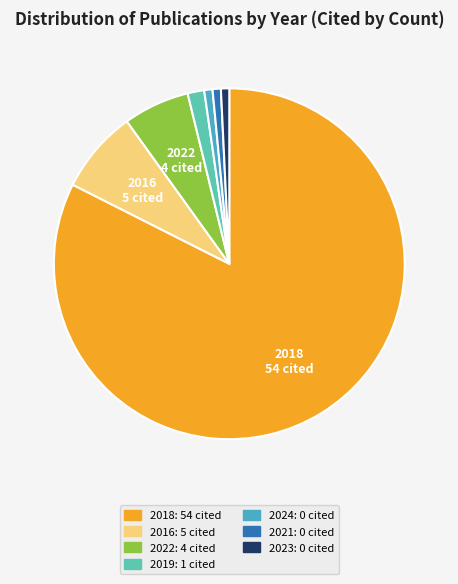

How many segments does this pie chart have?

7